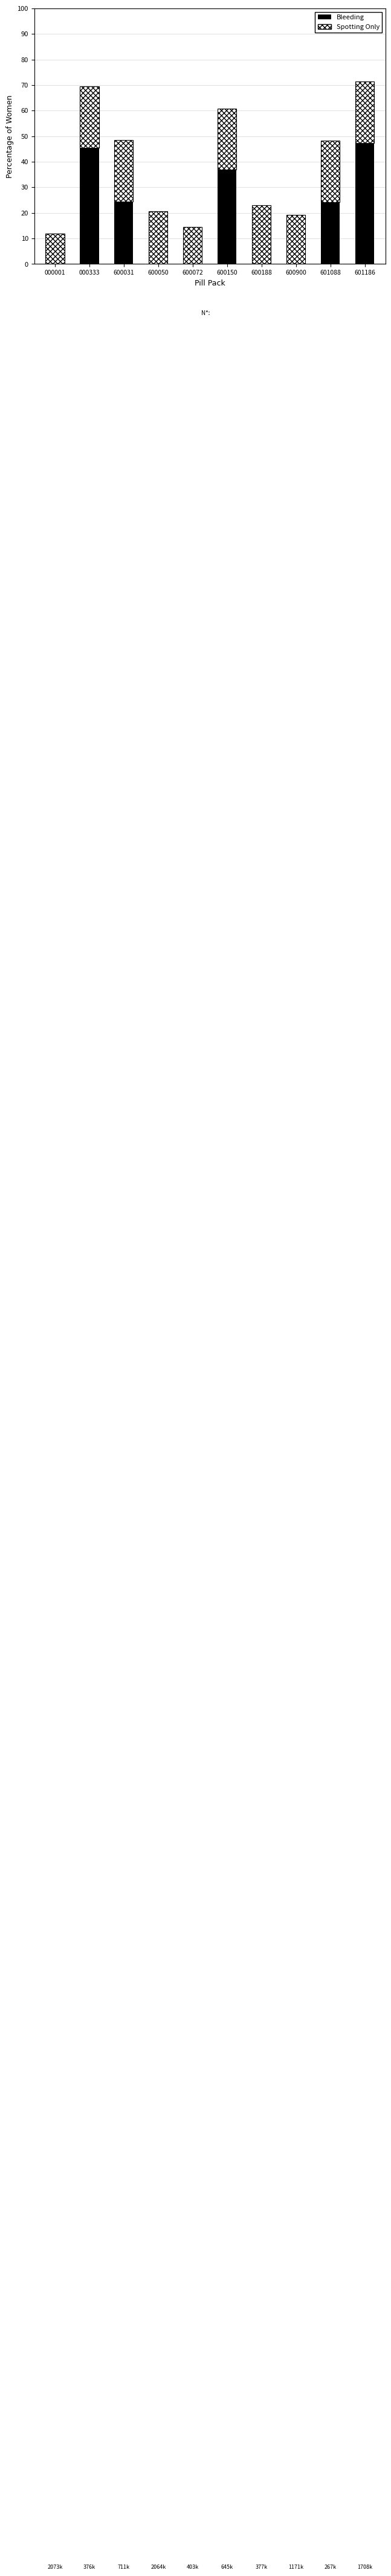

What is the sum of the Bleeding values at 600050 and 600150?

36.9